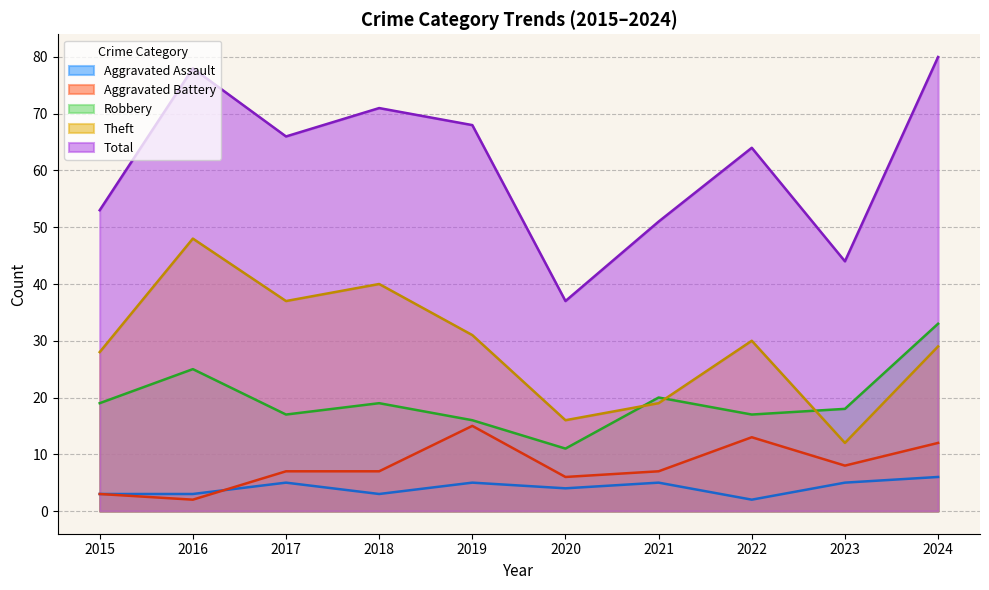

How many data points in Total are less than 66?

5